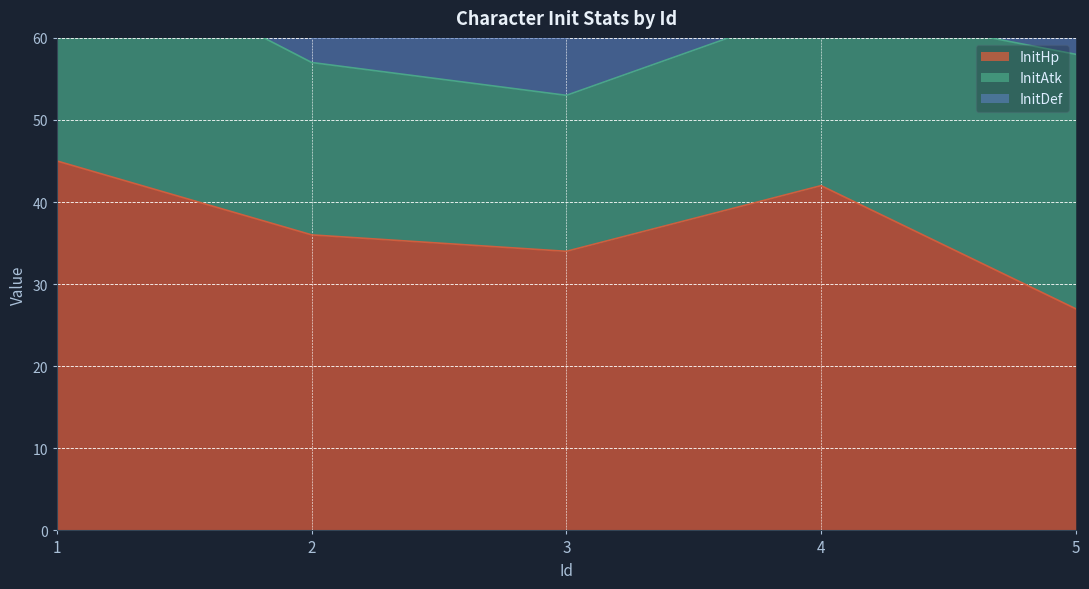

At which category does InitDef reach its first local peak?

3